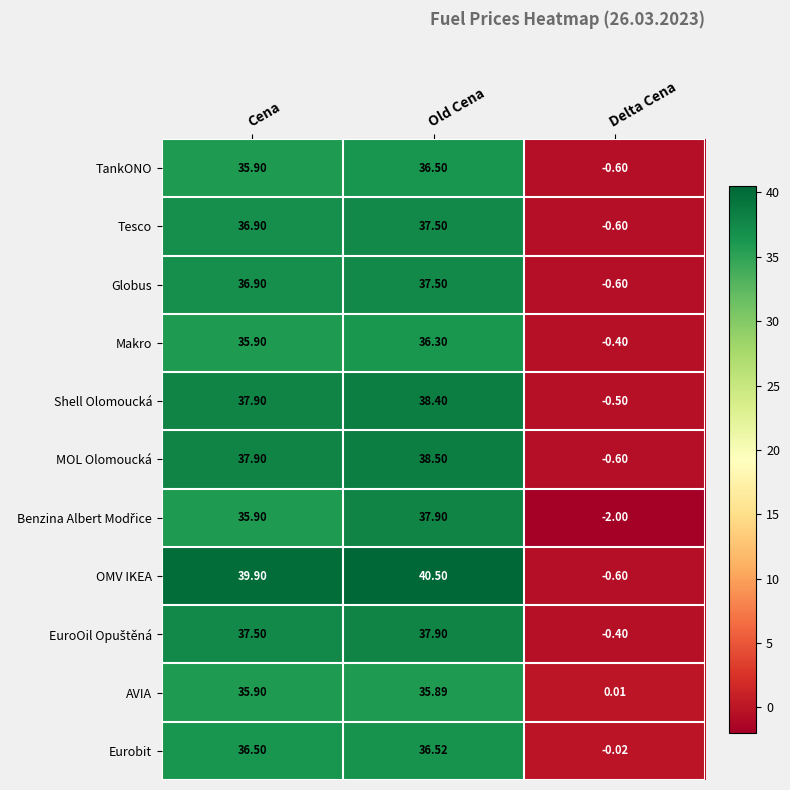

Which series has the largest range (max minus min)?

OMV IKEA